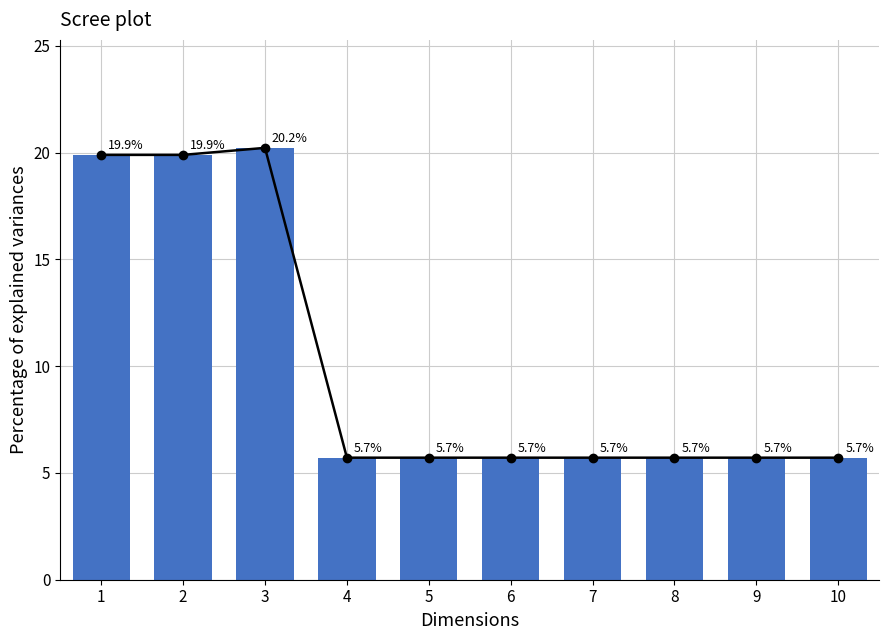

Reading left to right, list all the values displayed in this chart.

Cumulative line: 1=19.9	2=19.9	3=20.2	4=5.7	5=5.7	6=5.7	7=5.7	8=5.7	9=5.7	10=5.7
Variance: 1=19.9	2=19.9	3=20.2	4=5.7	5=5.7	6=5.7	7=5.7	8=5.7	9=5.7	10=5.7